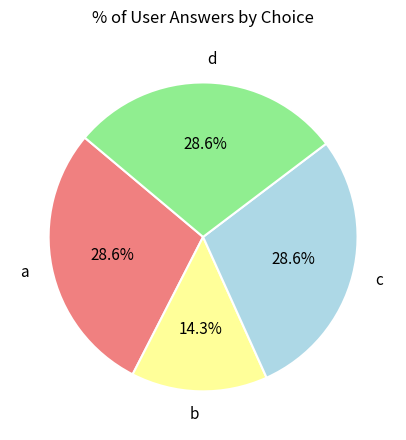

Which category has the smallest portion of the pie?

b